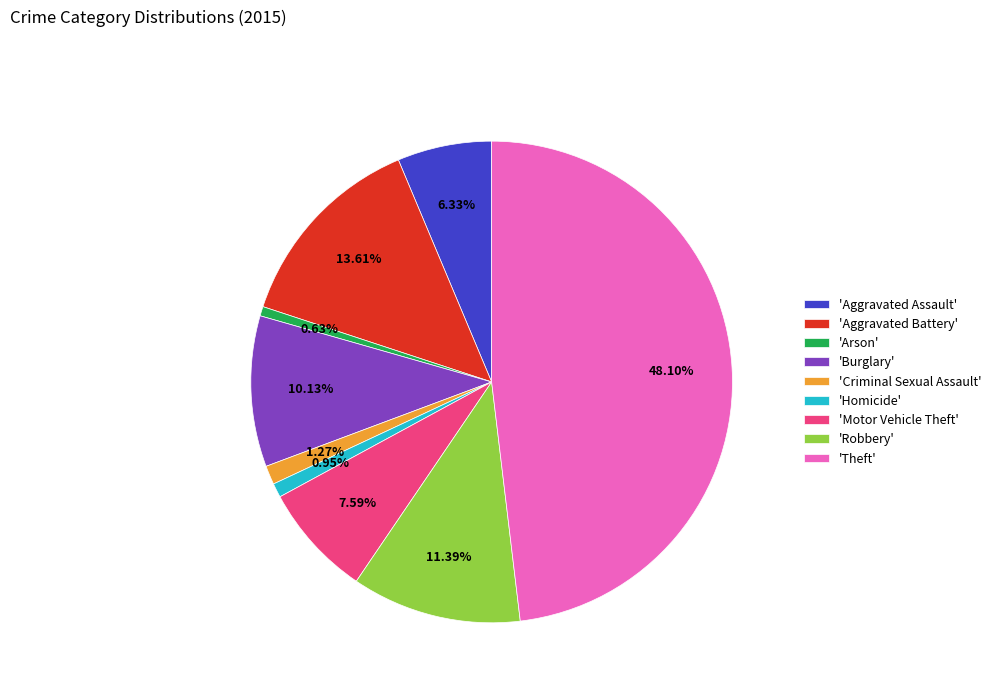

Do 'Theft' and 'Motor Vehicle Theft' together represent more than half of the pie?

Yes